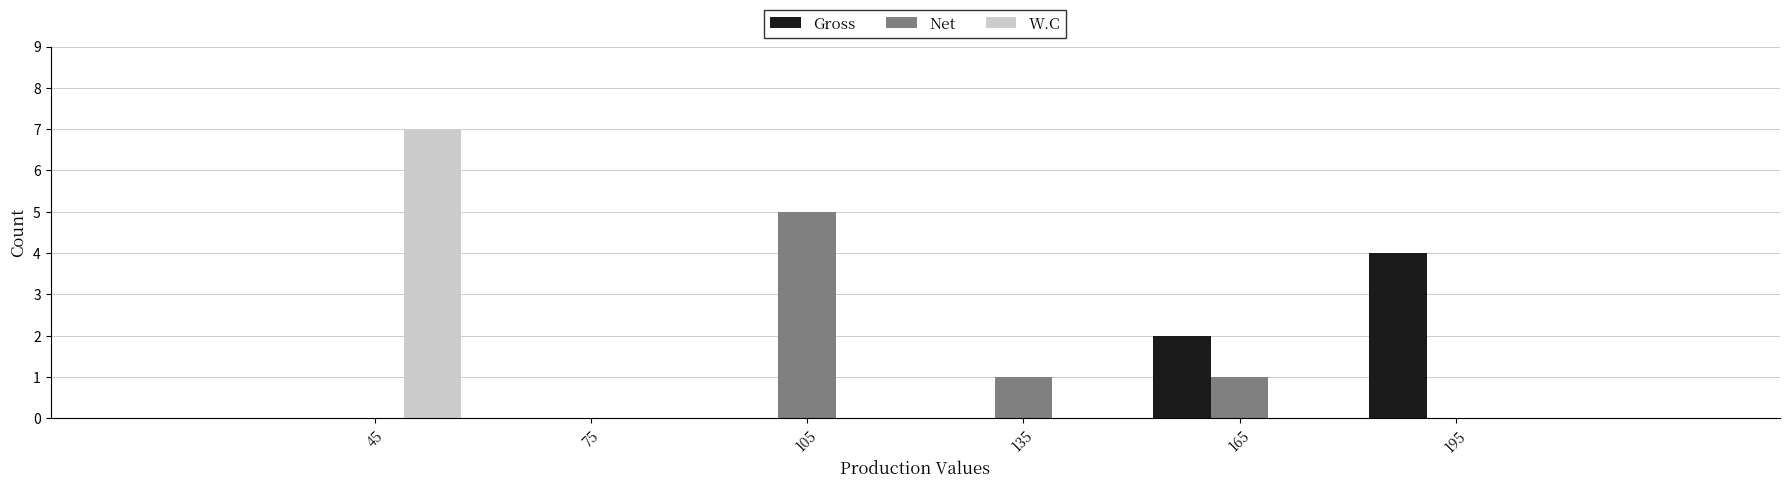

Reading left to right, list every range on the x-axis with the height of the bar of each series over it. The values are not printed on the chart, so give them approximately, as read against the axis.

30 to 60: Gross=0	Net=0	W.C=7
60 to 90: Gross=0	Net=0	W.C=0
90 to 120: Gross=0	Net=5	W.C=0
120 to 150: Gross=0	Net=1	W.C=0
150 to 180: Gross=2	Net=1	W.C=0
180 to 210: Gross=4	Net=0	W.C=0